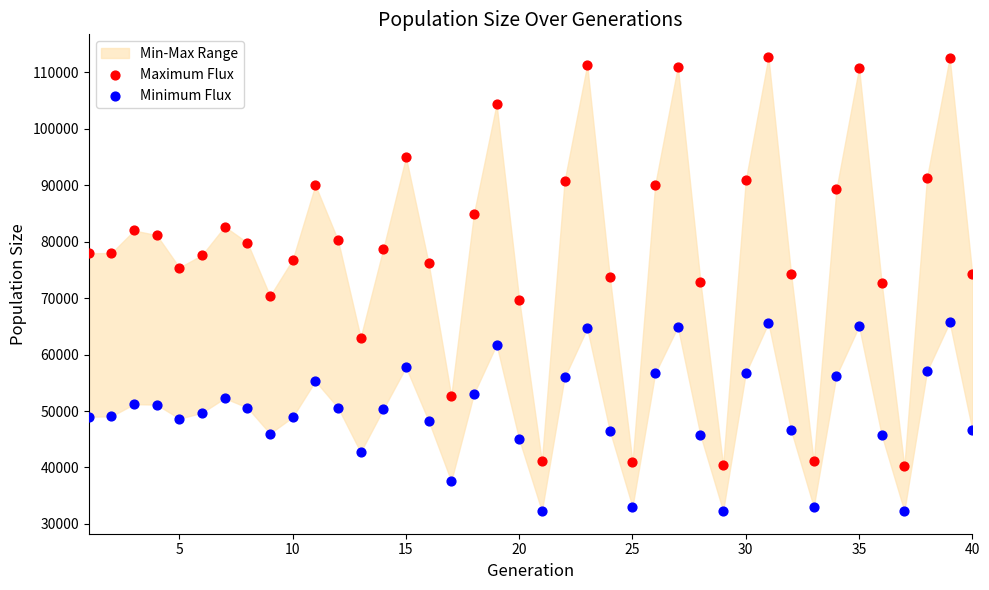

Across all data points, what is the range of X values (max minus min)?

39